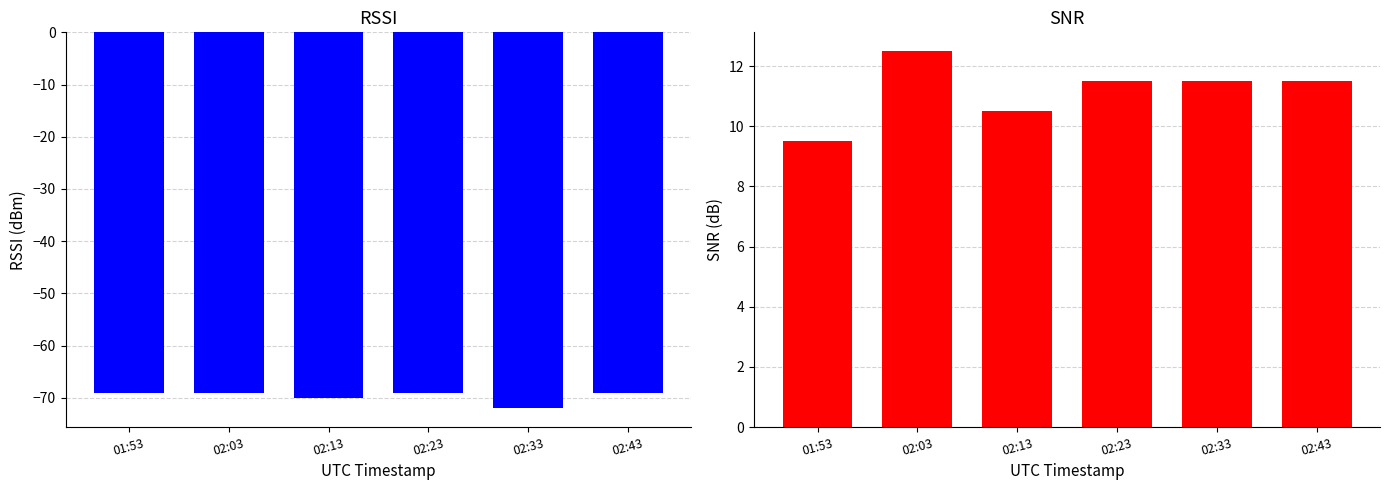

Reading right to left, what are all the values shown in this chart?

RSSI: -69.0	-72.0	-69.0	-70.0	-69.0	-69.0
SNR: 11.5	11.5	11.5	10.5	12.5	9.5